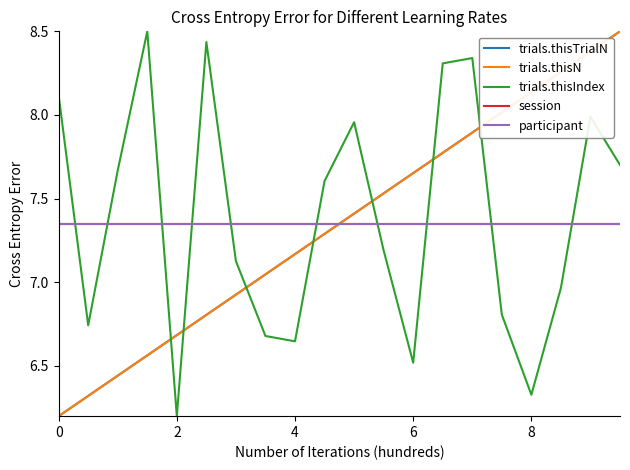

List the series in order of their peak value, highest first.

trials.thisTrialN, trials.thisN, trials.thisIndex, session, participant